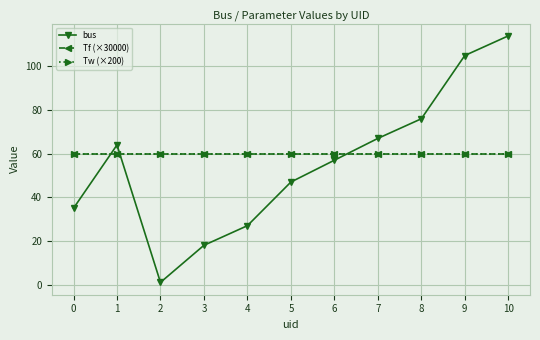

What is the sum of the bus values at 2 and 0?

36